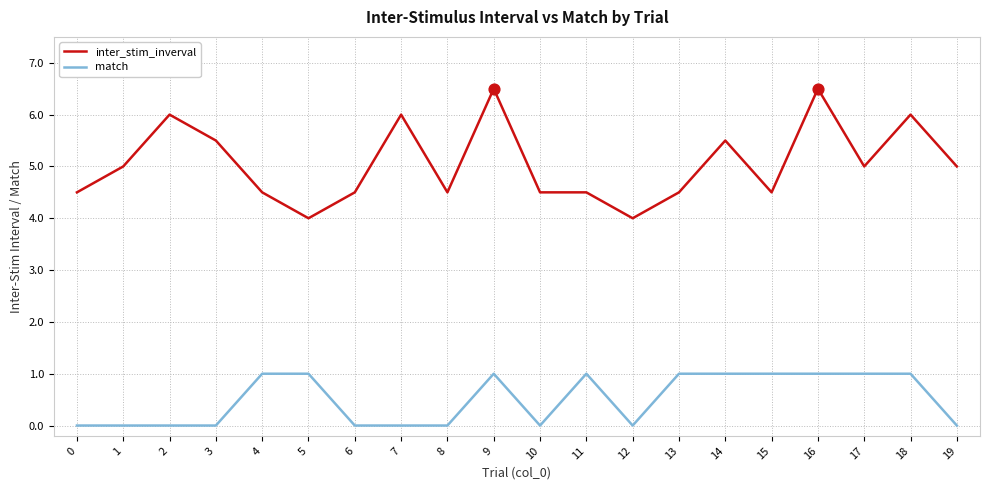

What are all the series names shown in the legend?

inter_stim_inverval, match